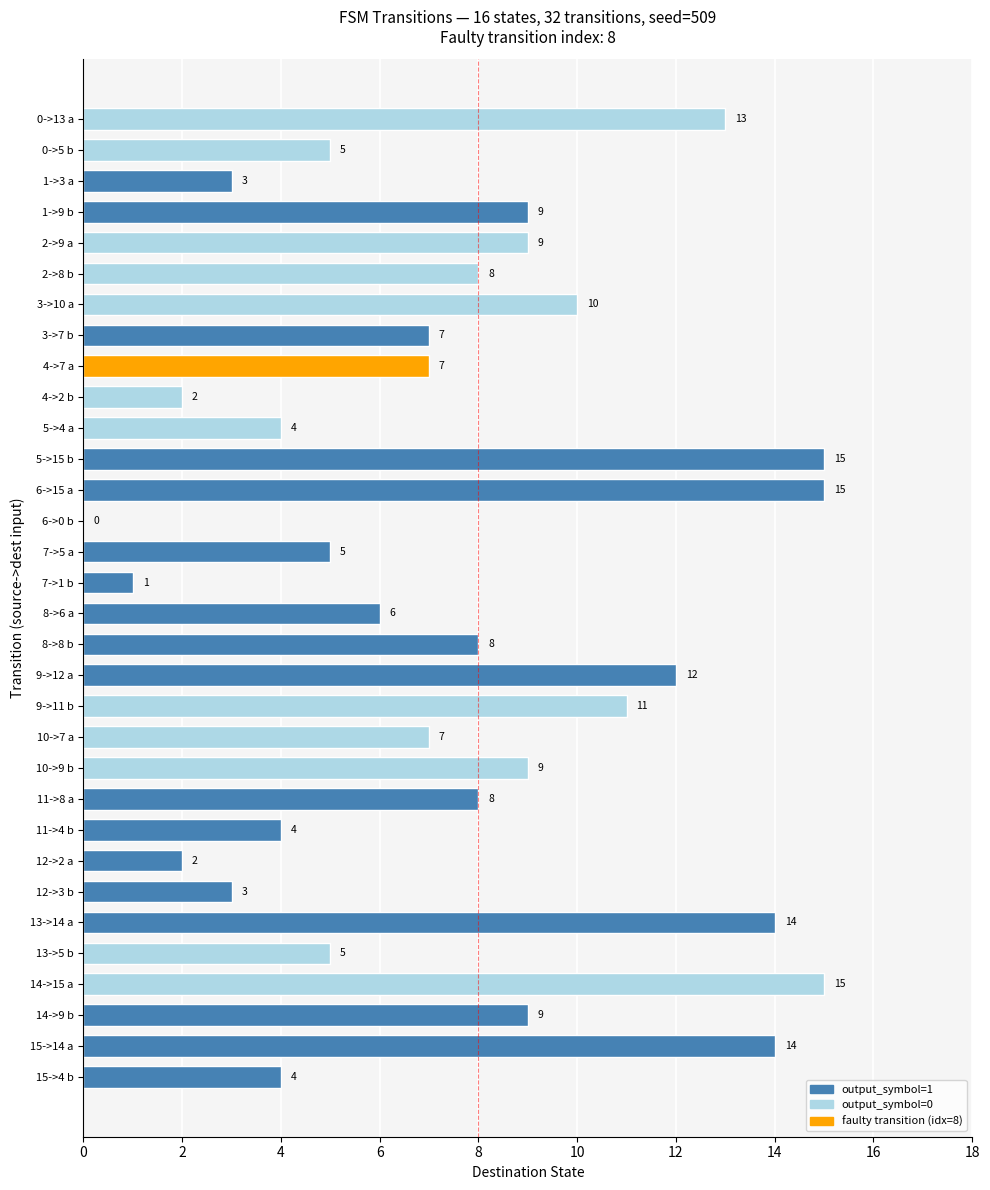

What is the sum of all values?

244